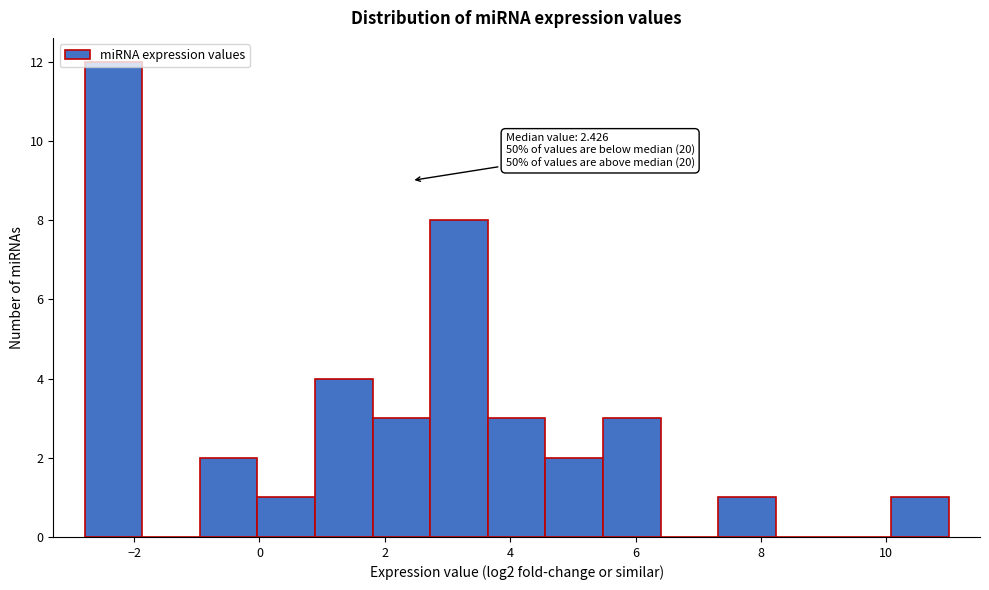

Which range on the x-axis has the tallest bar?

-2.8 to -1.8